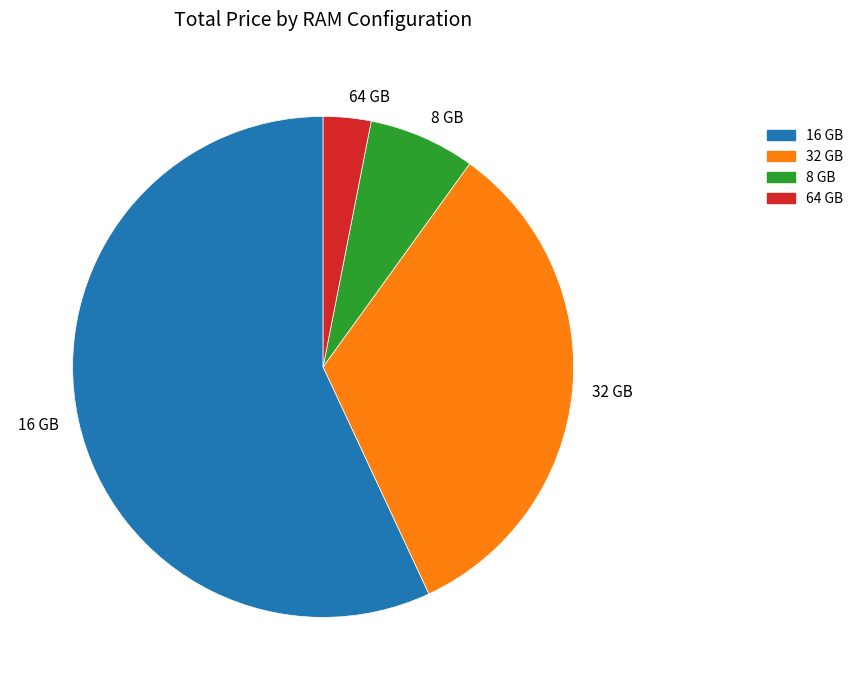

What is the ratio of the value at 16 GB to the value at 64 GB?

18.5